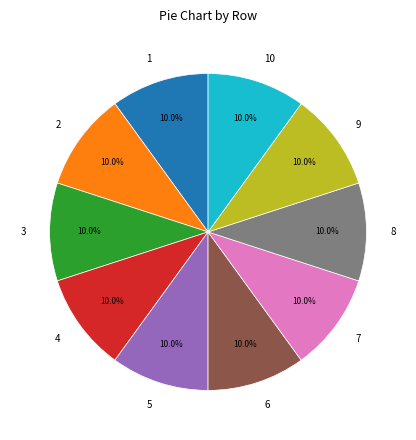

Does 4 account for over 50% of the chart?

No